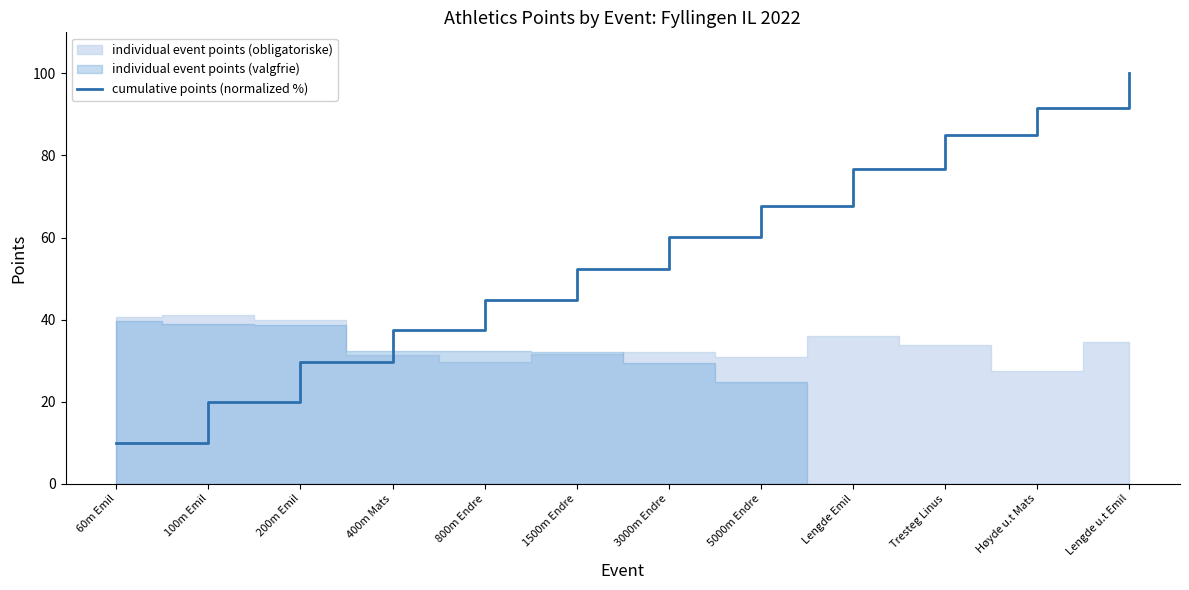

What is the difference between the second highest and minimum values?

81.6